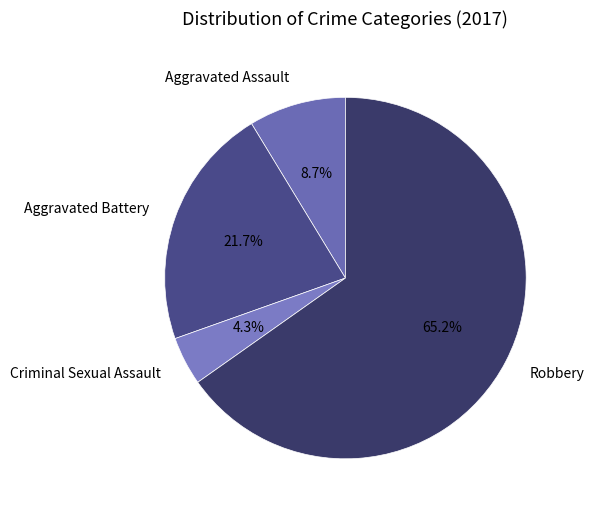

True or false: Robbery accounts for 65% of the total.

True